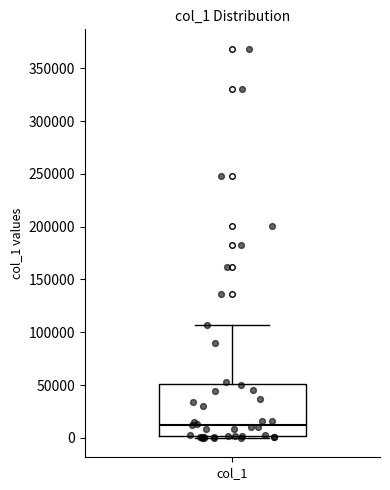

Where does the upper whisker of the box for col_1 end on the y-axis? The values are not printed on the chart, so give them approximately, as read against the axis.

105000